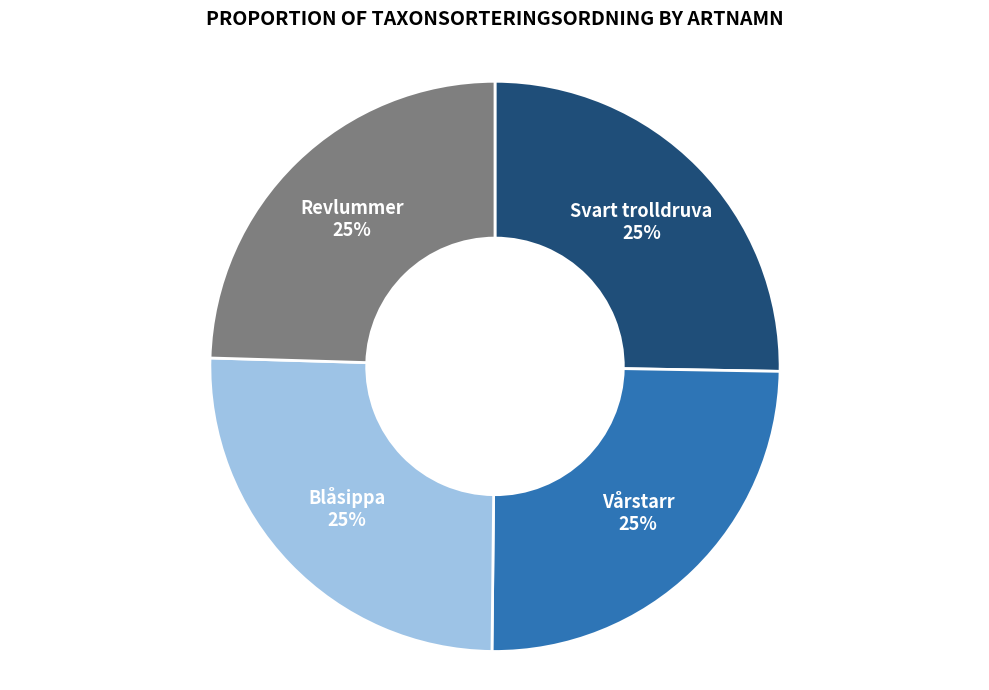

Is it true that Vårstarr is 17% of the pie?

False